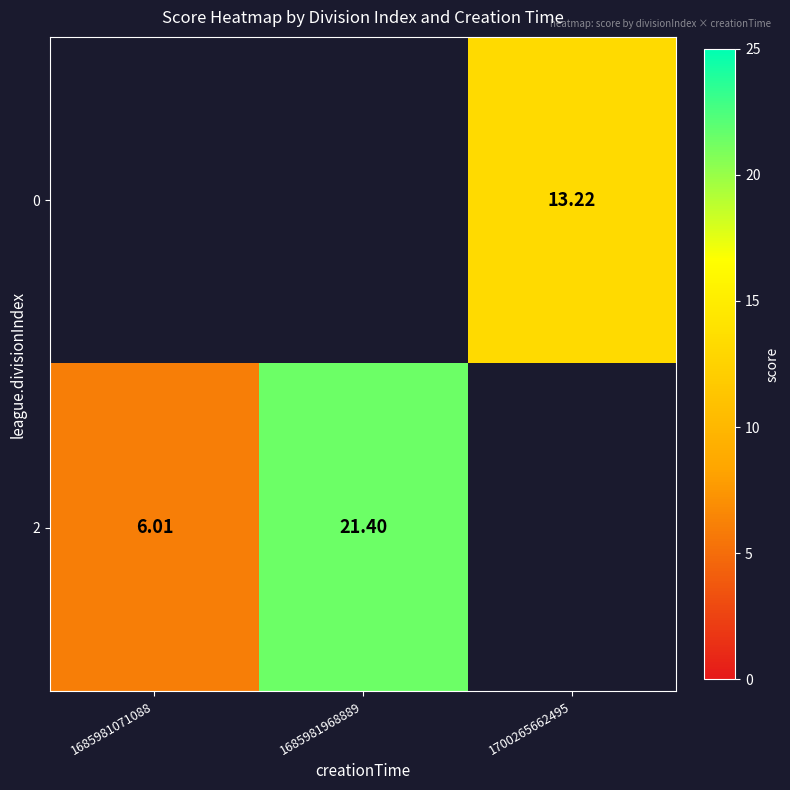

Read the 2 value at 1685981071088.

6.0